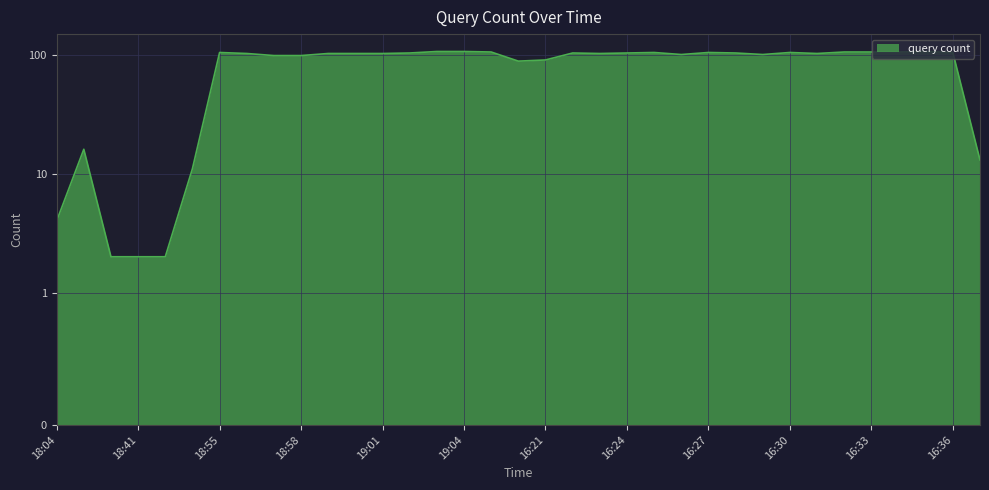

True or false: the data shows 102 at 16:31.

True